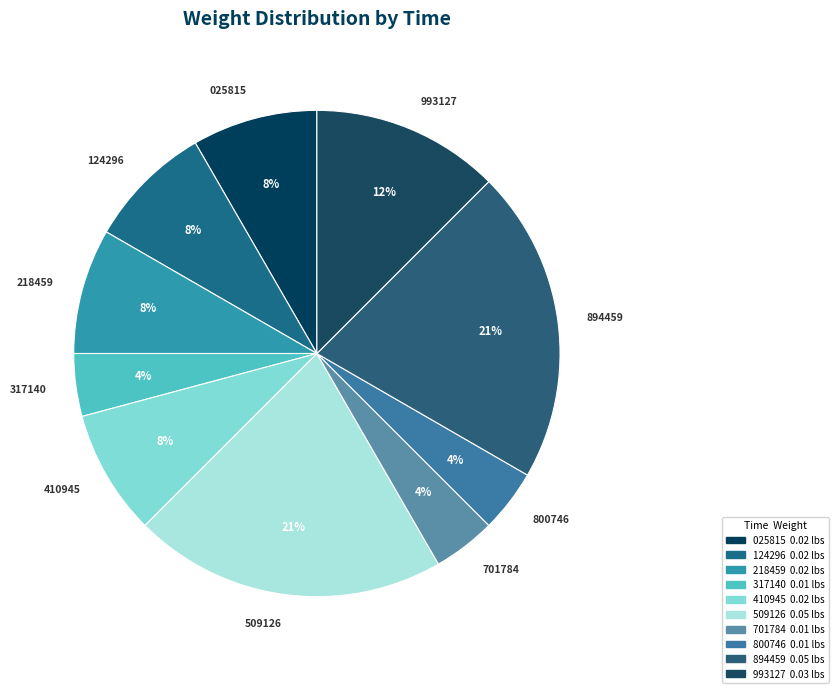

Is there a majority slice in this chart?

No